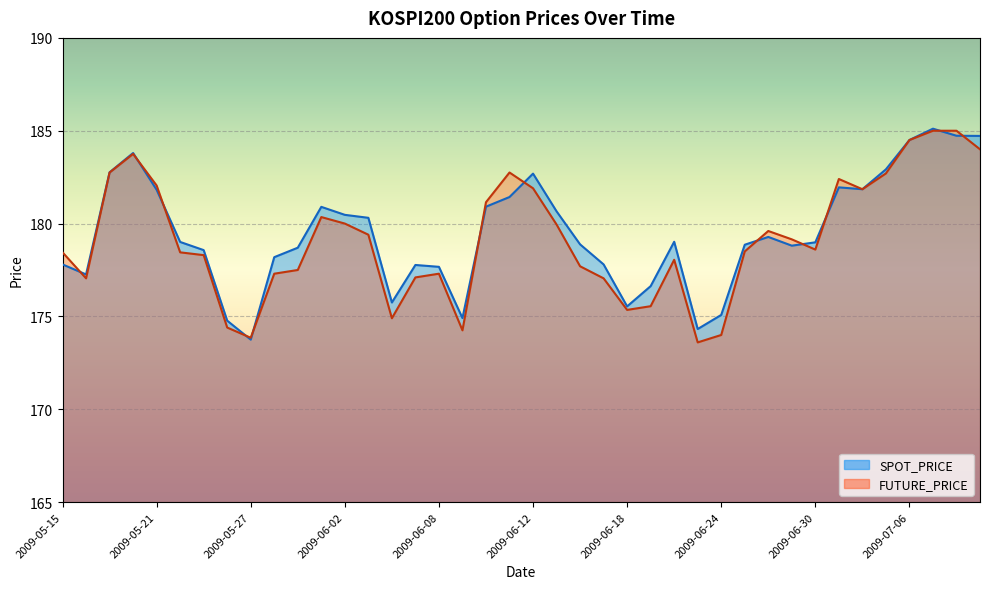

Read the FUTURE_PRICE value at 2009-06-08.

177.3